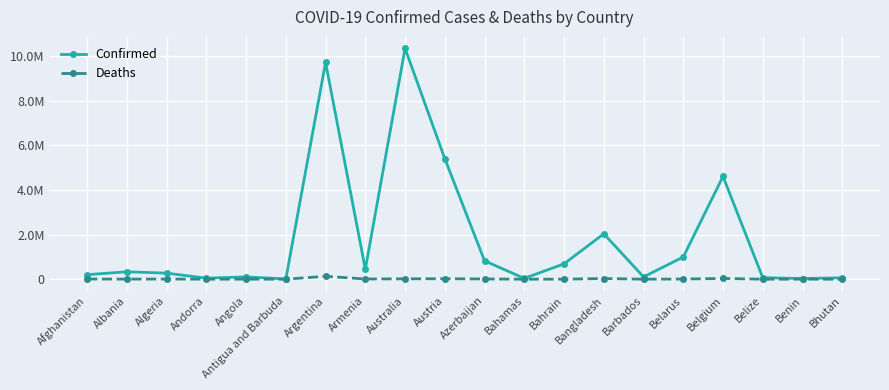

What is the value of the Deaths point at the 16th from the left?

7118